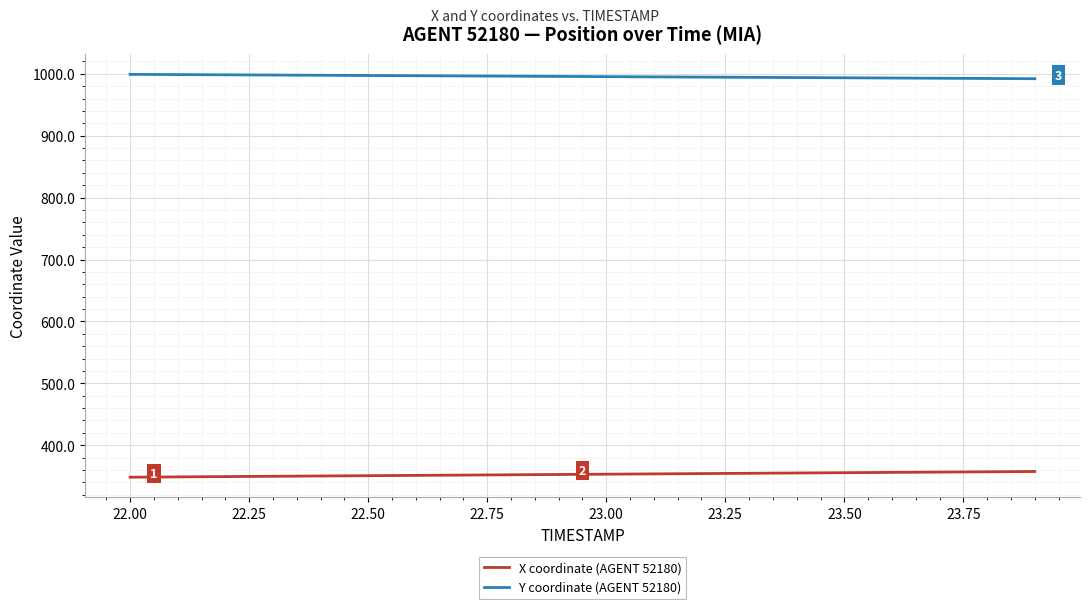

List the series in order of their peak value, lowest first.

X coordinate (AGENT 52180), Y coordinate (AGENT 52180)